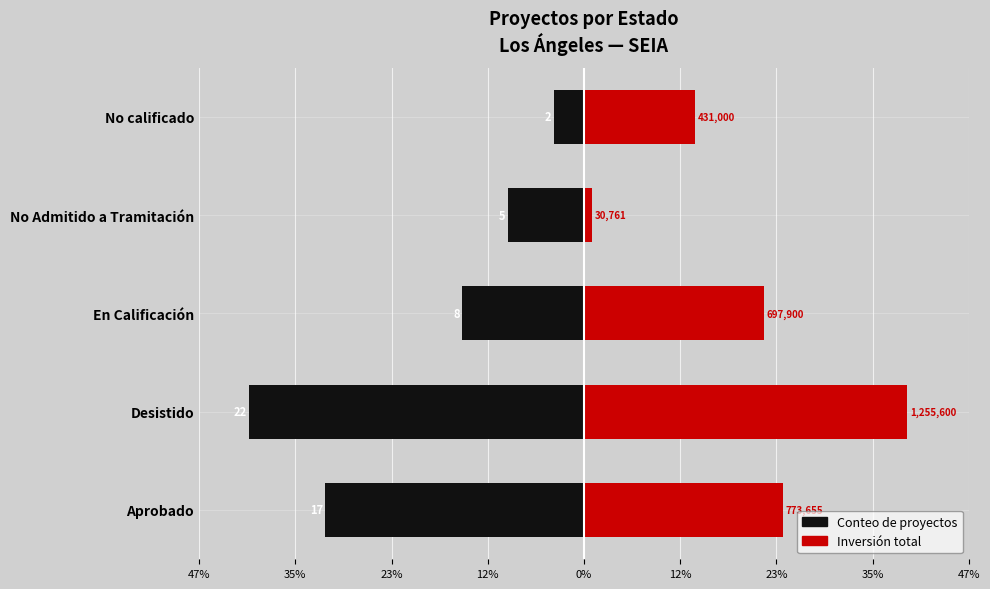

List the series in order of their peak value, highest first.

Inversión (%), Conteo (%)